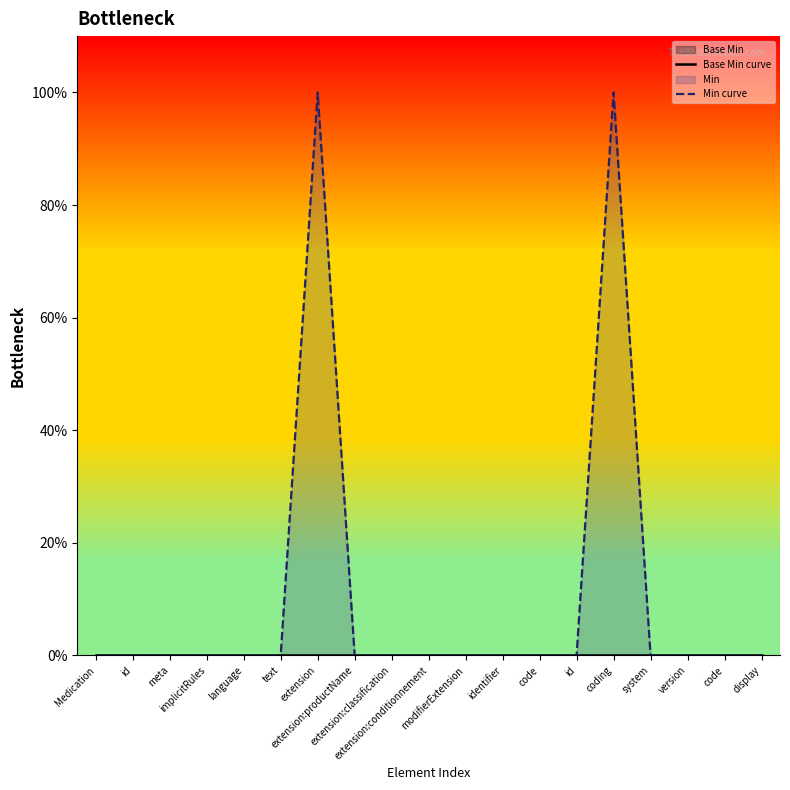

Which series changed the most between extension and identifier?

Min curve